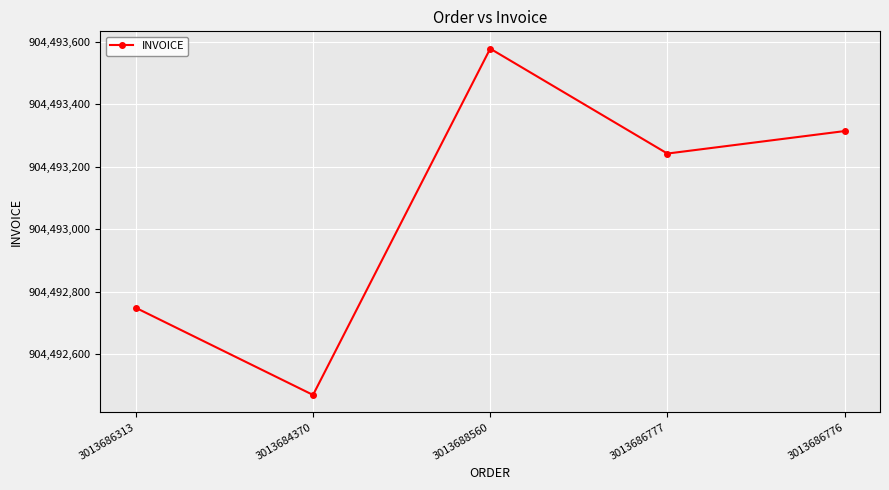

At which label does the data first exceed 904493242?

3013688560